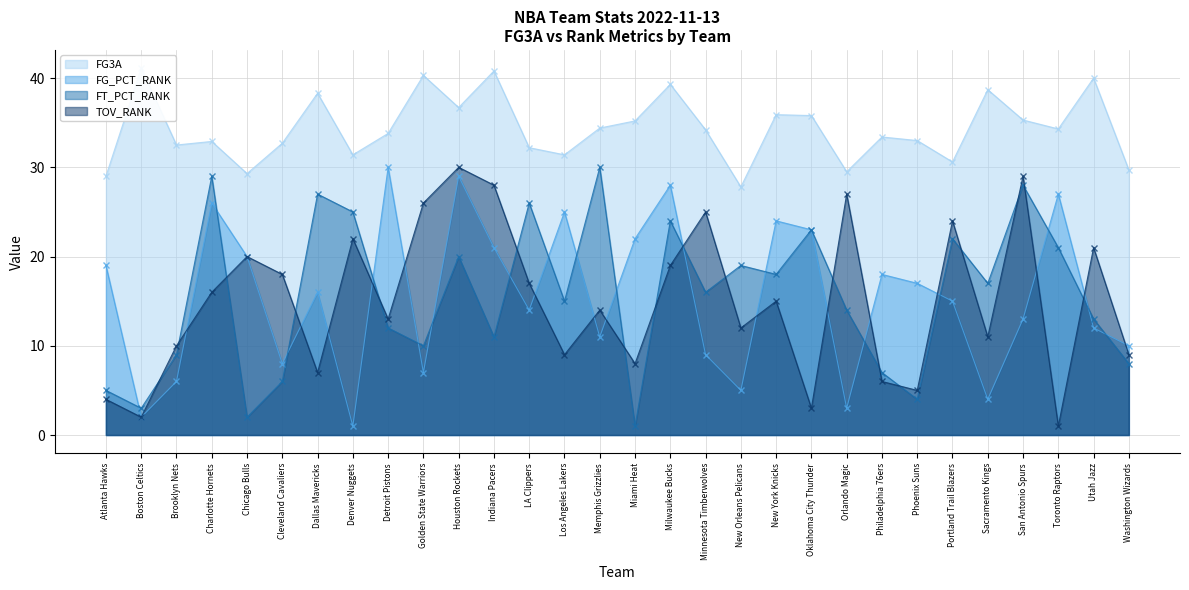

Which category has the lowest value in the FT_PCT_RANK series?

Miami Heat